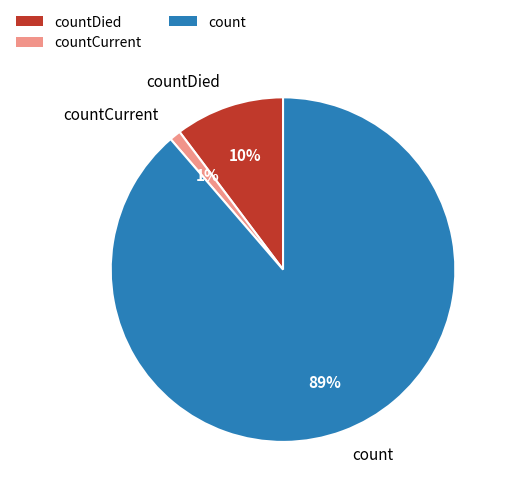

Does any single category account for the majority?

Yes